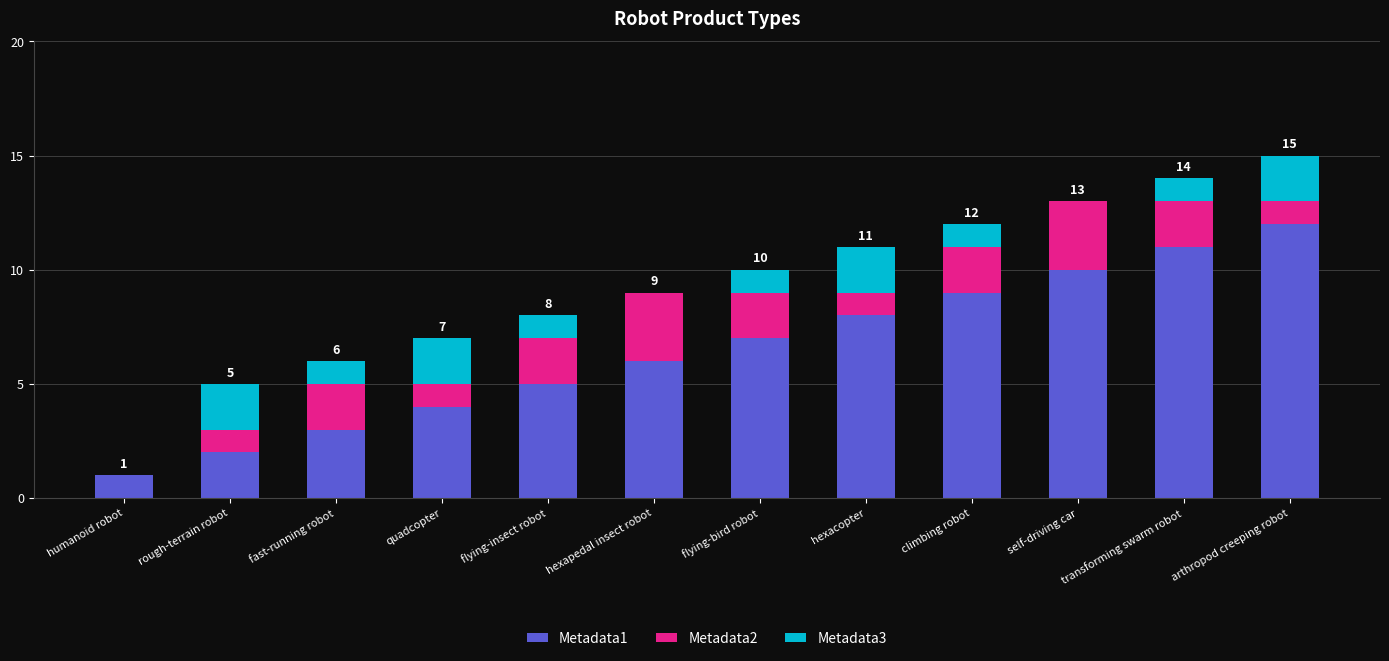

Is it true that Metadata1 equals 12 at arthropod creeping robot?

True